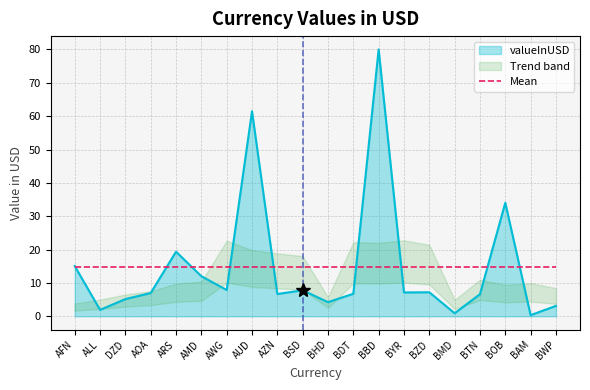

The chart shows a value of 1.9 at ALL. True or false?

True